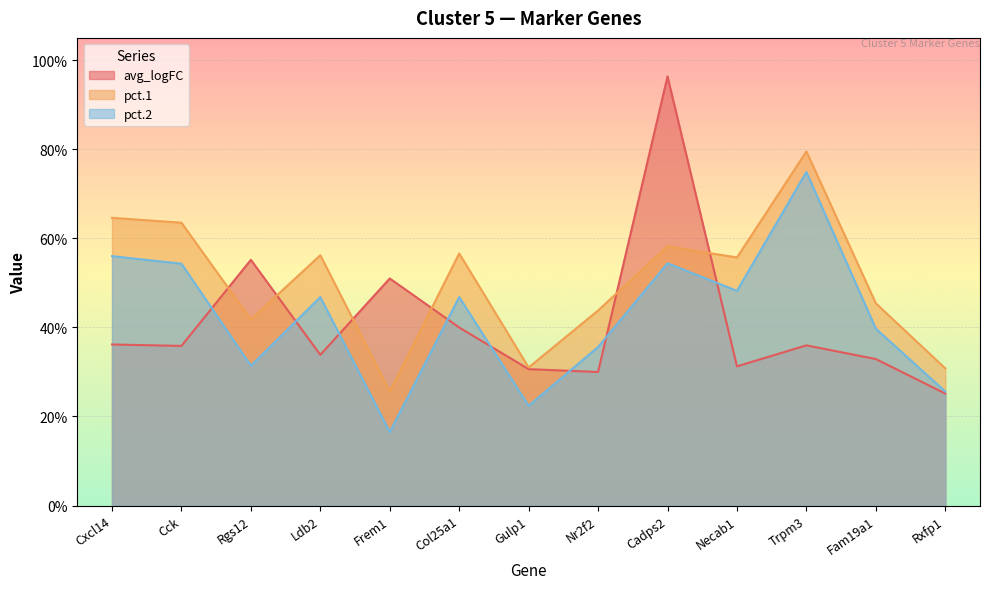

List the series in order of their peak value, highest first.

avg_logFC, pct.1, pct.2